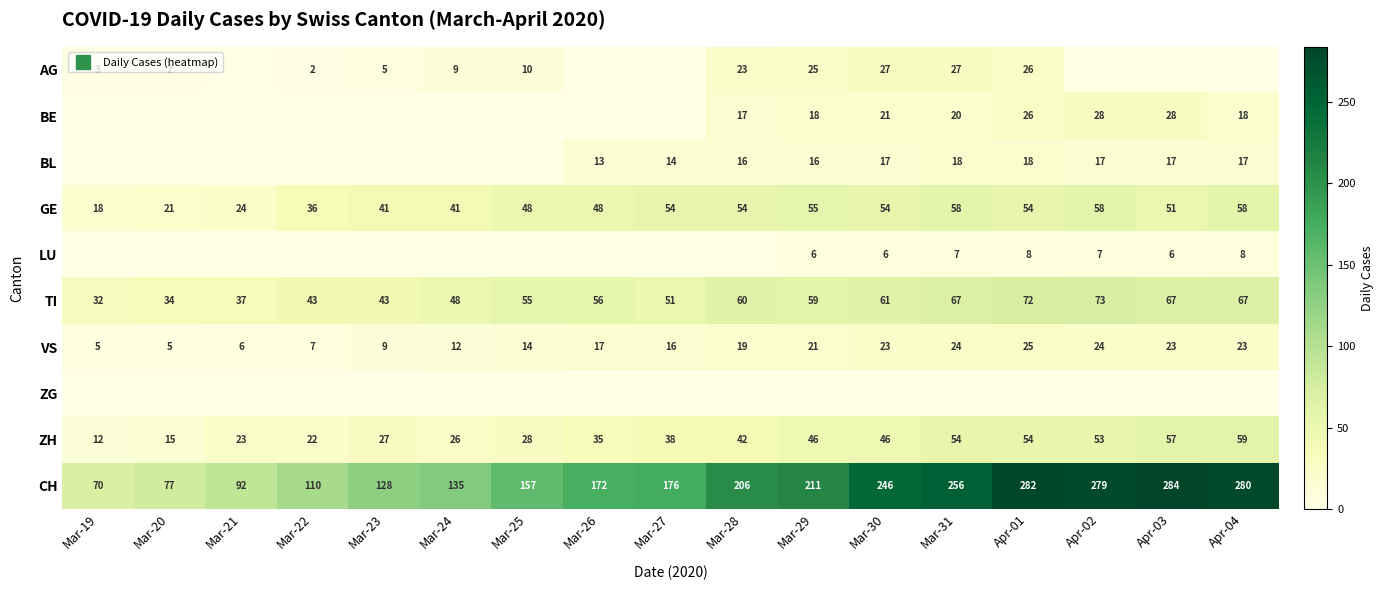

List the labels in order of LU value, largest first.

Apr-01, Apr-04, Mar-31, Apr-02, Mar-29, Mar-30, Apr-03, Mar-19, Mar-20, Mar-21, Mar-22, Mar-23, Mar-24, Mar-25, Mar-26, Mar-27, Mar-28